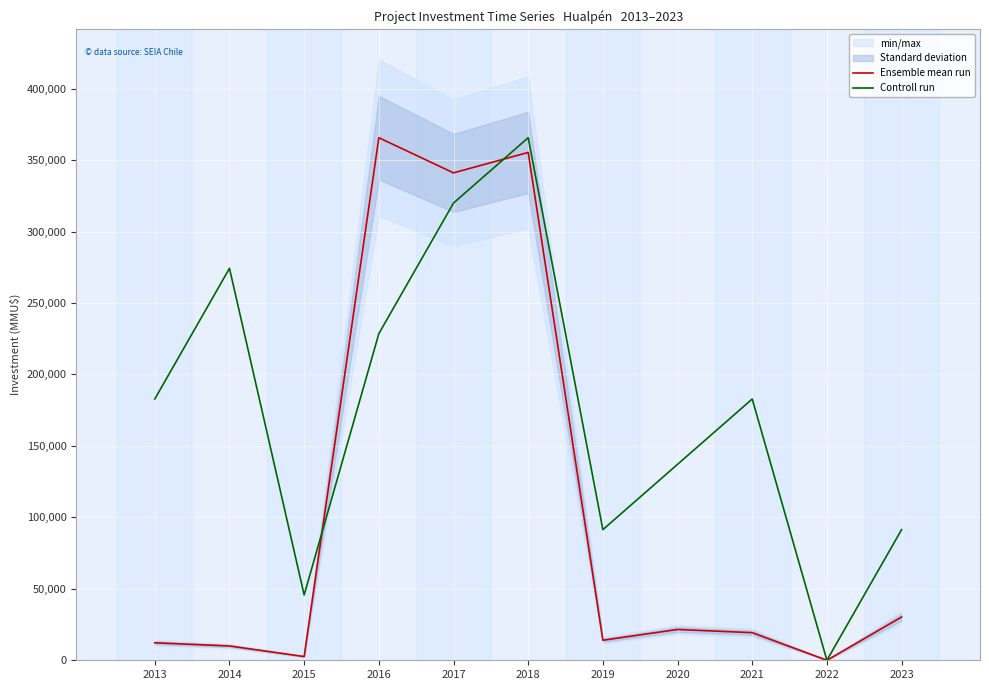

How many positive values does the Ensemble mean run series have?

10